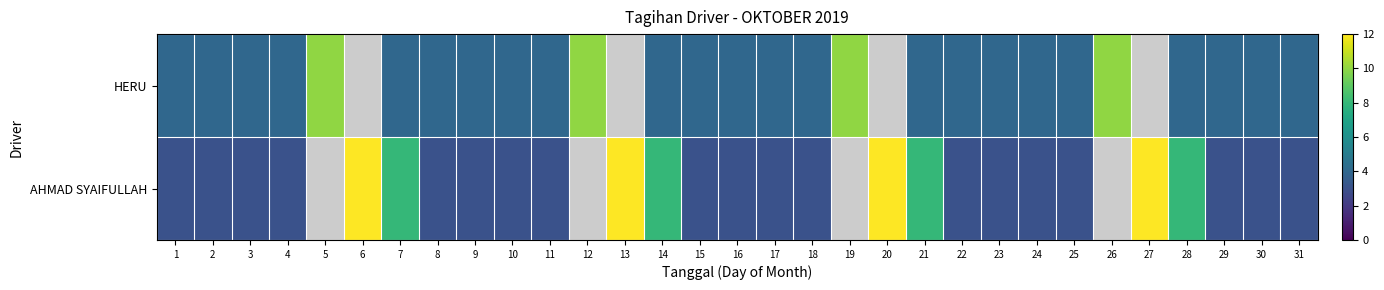

Reading right to left, extract all data points from this chart.

HERU: 31=4	30=4	29=4	28=4	27=0	26=10	25=4	24=4	23=4	22=4	21=4	20=0	19=10	18=4	17=4	16=4	15=4	14=4	13=0	12=10	11=4	10=4	9=4	8=4	7=4	6=0	5=10	4=4	3=4	2=4	1=4
AHMAD SYAIFULLAH: 31=3	30=3	29=3	28=8	27=12	26=0	25=3	24=3	23=3	22=3	21=8	20=12	19=0	18=3	17=3	16=3	15=3	14=8	13=12	12=0	11=3	10=3	9=3	8=3	7=8	6=12	5=0	4=3	3=3	2=3	1=3